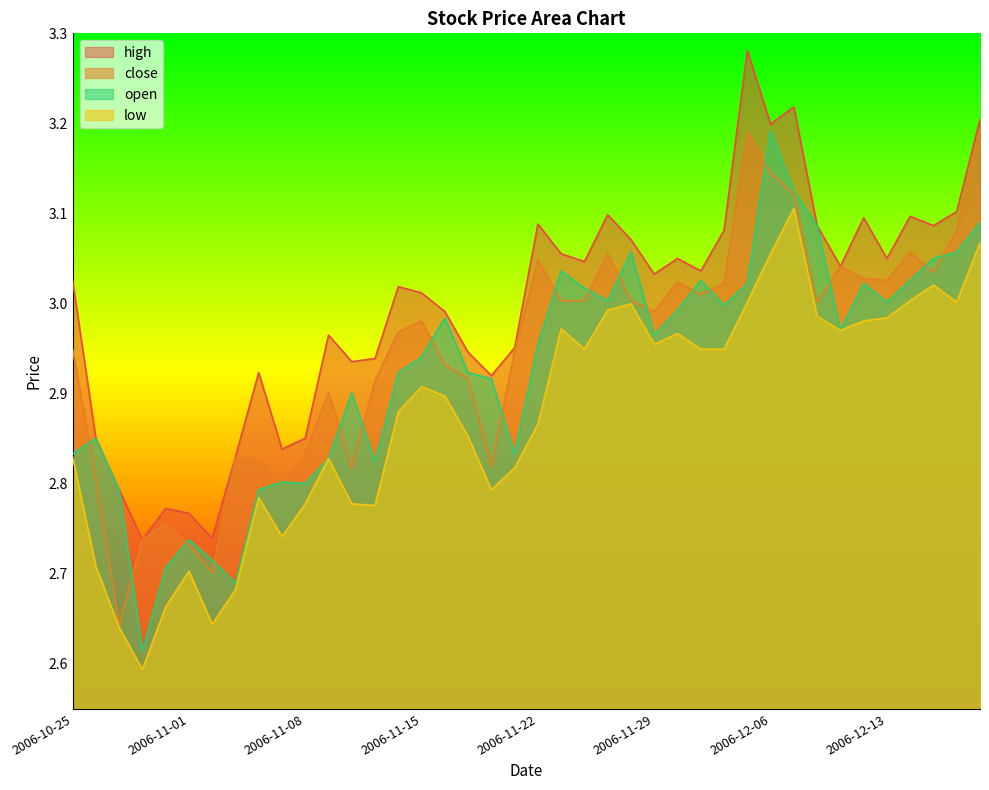

In high, how many points are lower than both neighbors (excluding endpoints)?

12